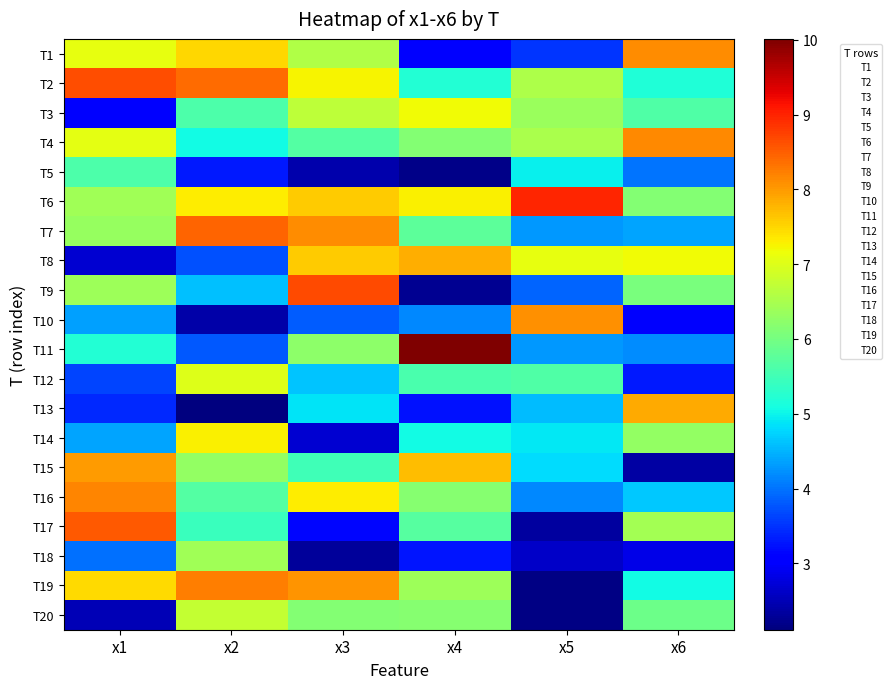

Which series has the largest range (max minus min)?

T9